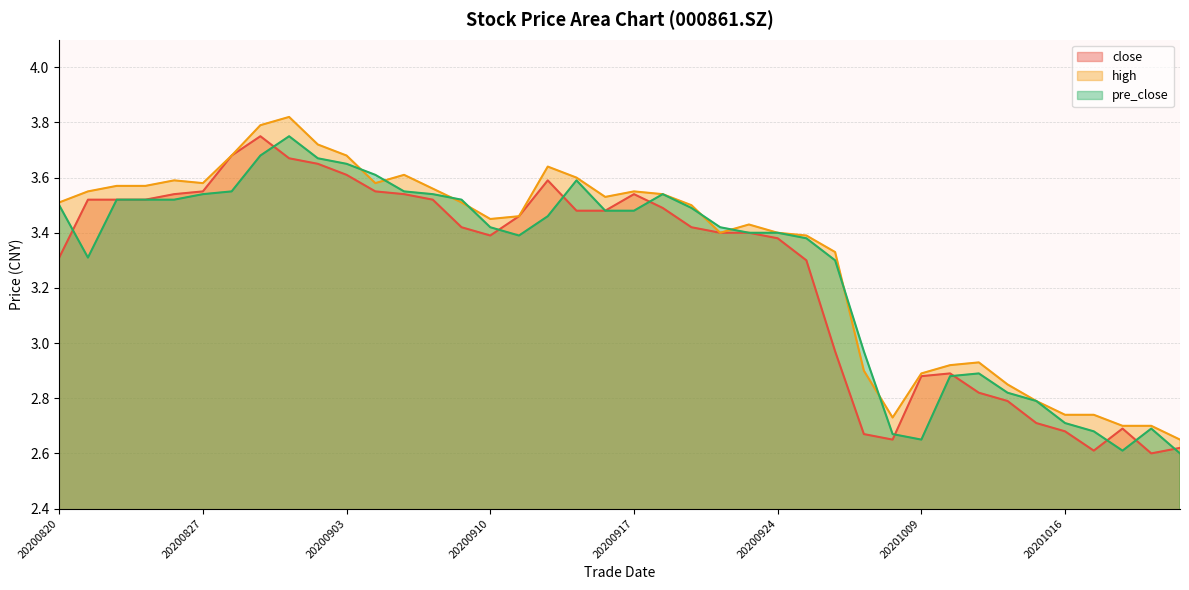

At which label does high first exceed 3?

20200820